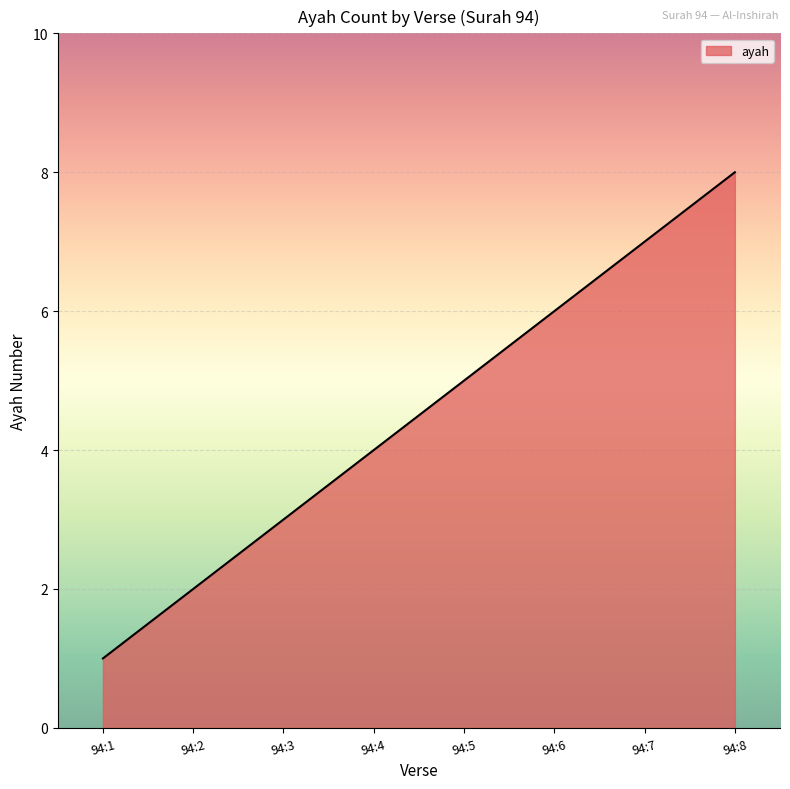

List the labels in order of value, smallest first.

94:1, 94:2, 94:3, 94:4, 94:5, 94:6, 94:7, 94:8